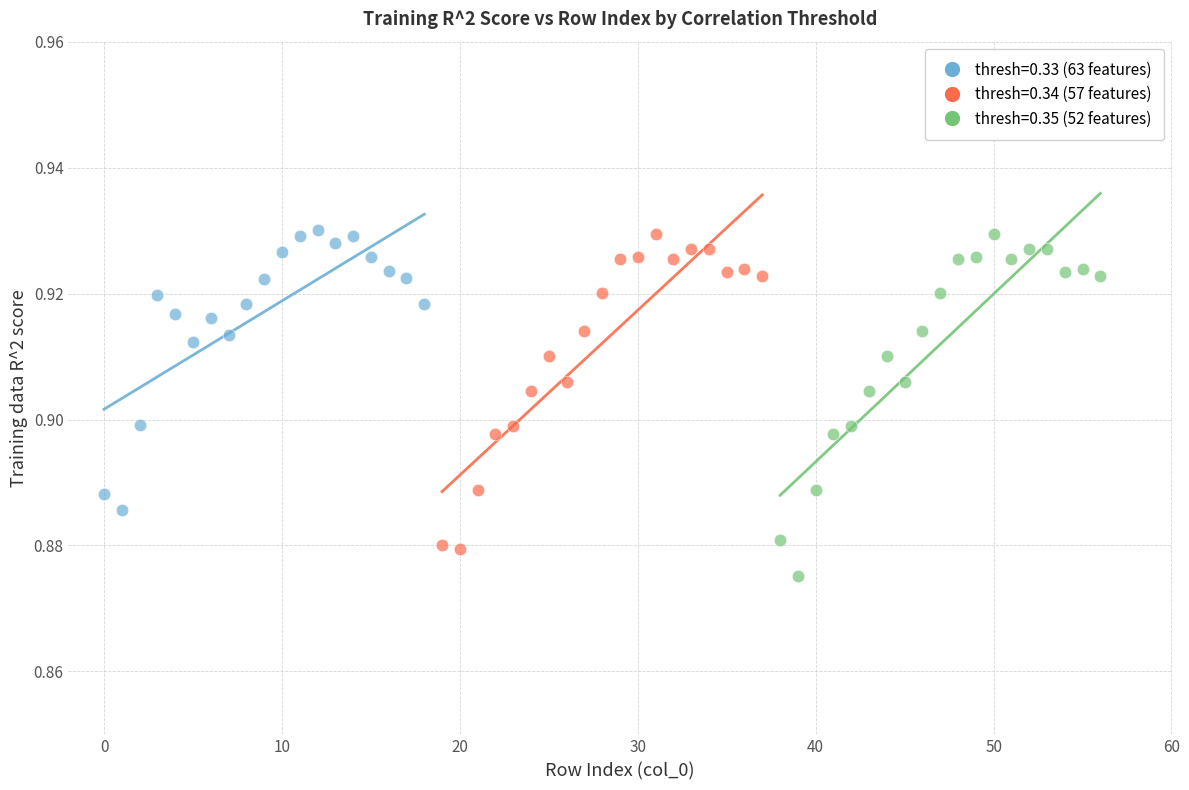

Which series has the largest Y range (max minus min)?

thresh=0.35 (52 features)